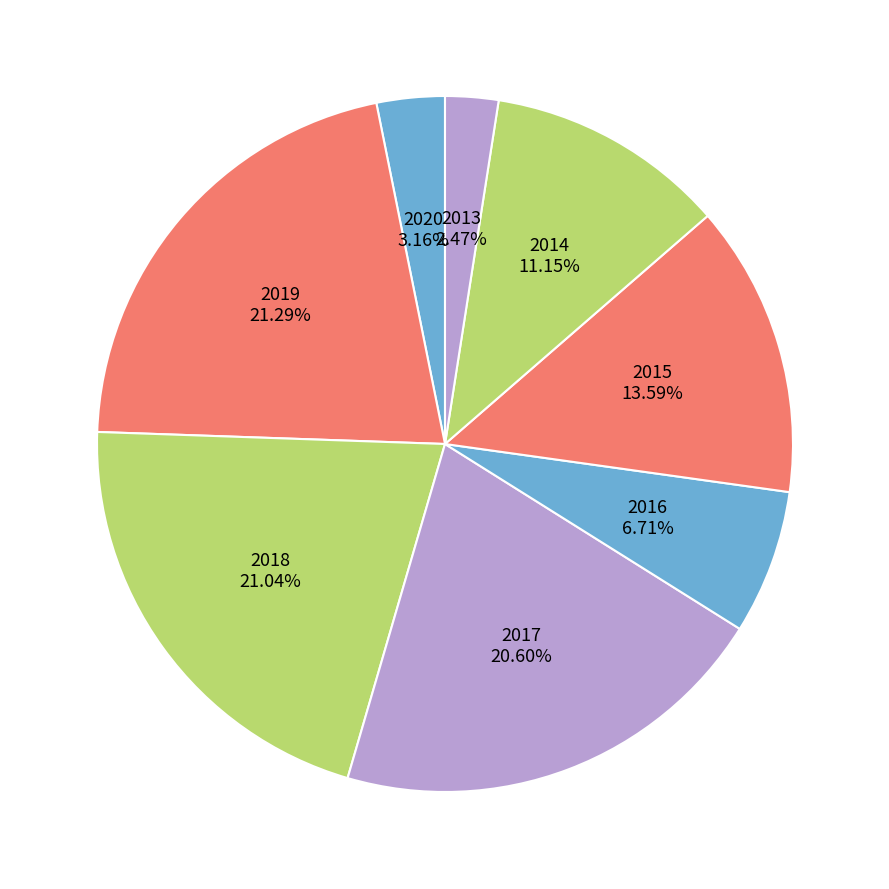

Which slice is the smallest?

2013